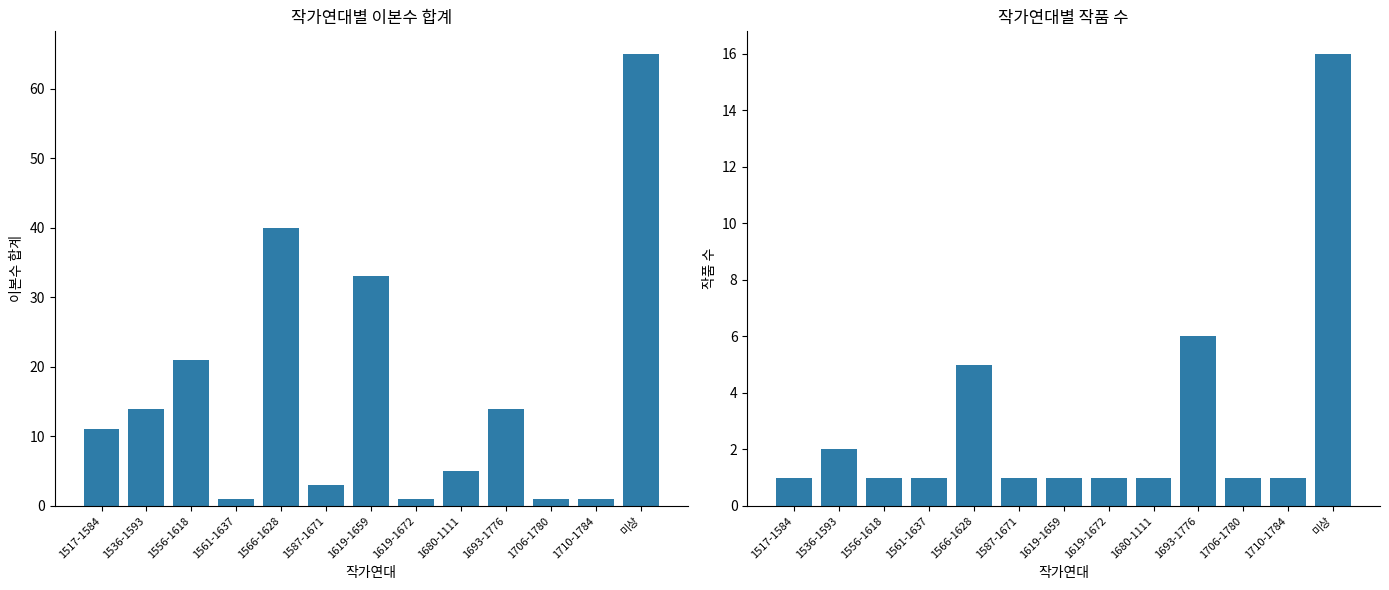

Is it true that 이본수 합계 equals 1 at 1706-1780?

True